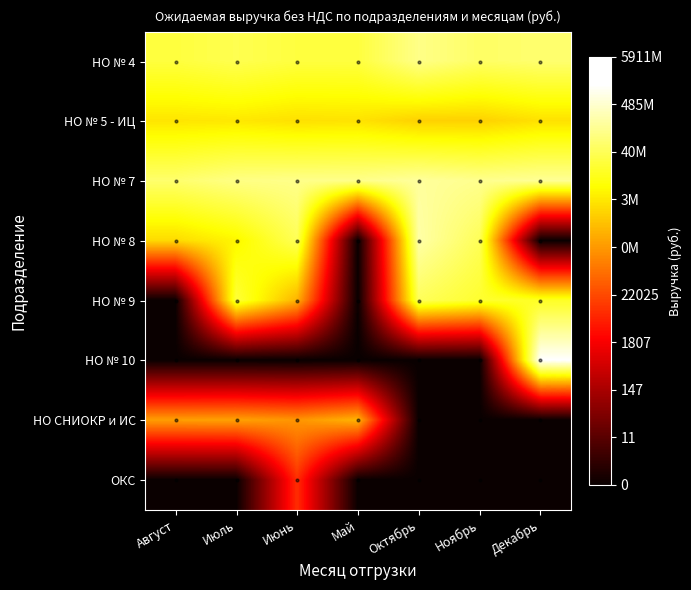

How many categories are shown in the chart?

7